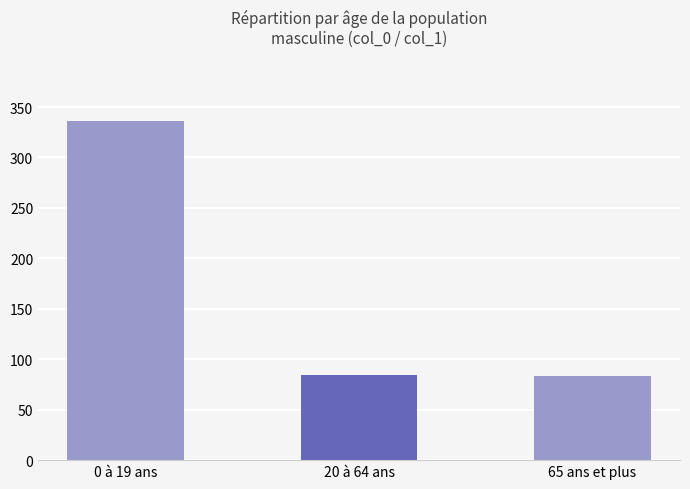

Rank the categories by value from highest to lowest.

0 à 19 ans, 20 à 64 ans, 65 ans et plus